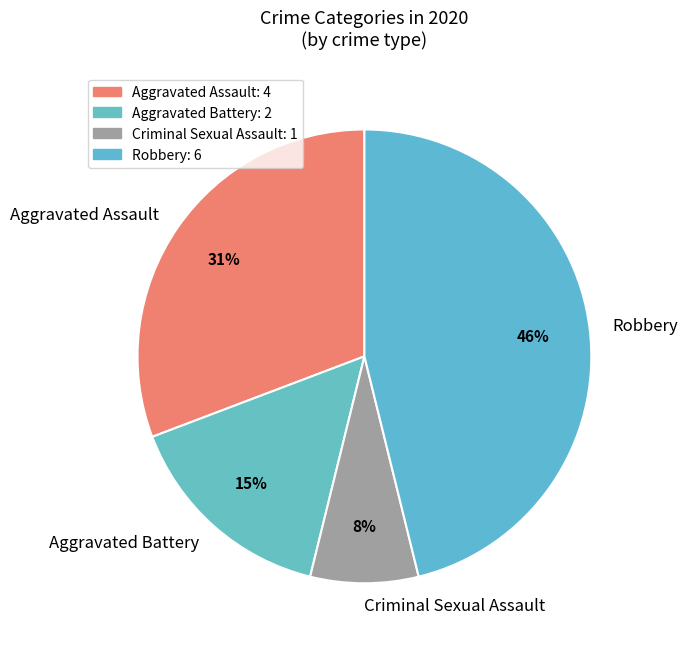

Count the number of slices in the pie.

4